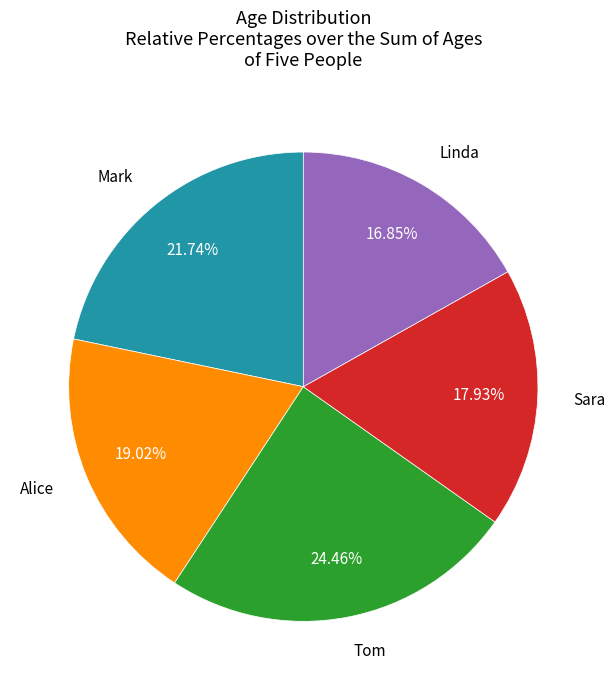

Count the number of slices in the pie.

5